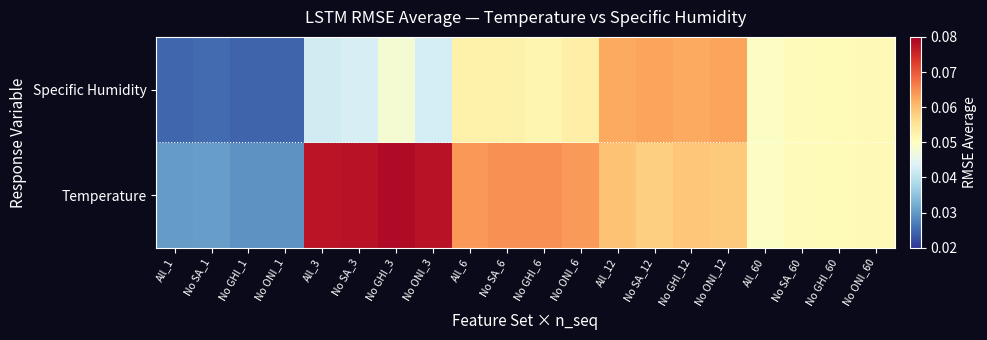

Reading right to left, transcribe all the data shown in this chart.

Temperature: No ONI_60=0.1	No GHI_60=0.1	No SA_60=0.1	All_60=0.0	No ONI_12=0.1	No GHI_12=0.1	No SA_12=0.1	All_12=0.1	No ONI_6=0.1	No GHI_6=0.1	No SA_6=0.1	All_6=0.1	No ONI_3=0.1	No GHI_3=0.1	No SA_3=0.1	All_3=0.1	No ONI_1=0.0	No GHI_1=0.0	No SA_1=0.0	All_1=0.0
Specific Humidity: No ONI_60=0.1	No GHI_60=0.1	No SA_60=0.1	All_60=0.0	No ONI_12=0.1	No GHI_12=0.1	No SA_12=0.1	All_12=0.1	No ONI_6=0.1	No GHI_6=0.1	No SA_6=0.1	All_6=0.1	No ONI_3=0.0	No GHI_3=0.0	No SA_3=0.0	All_3=0.0	No ONI_1=0.0	No GHI_1=0.0	No SA_1=0.0	All_1=0.0